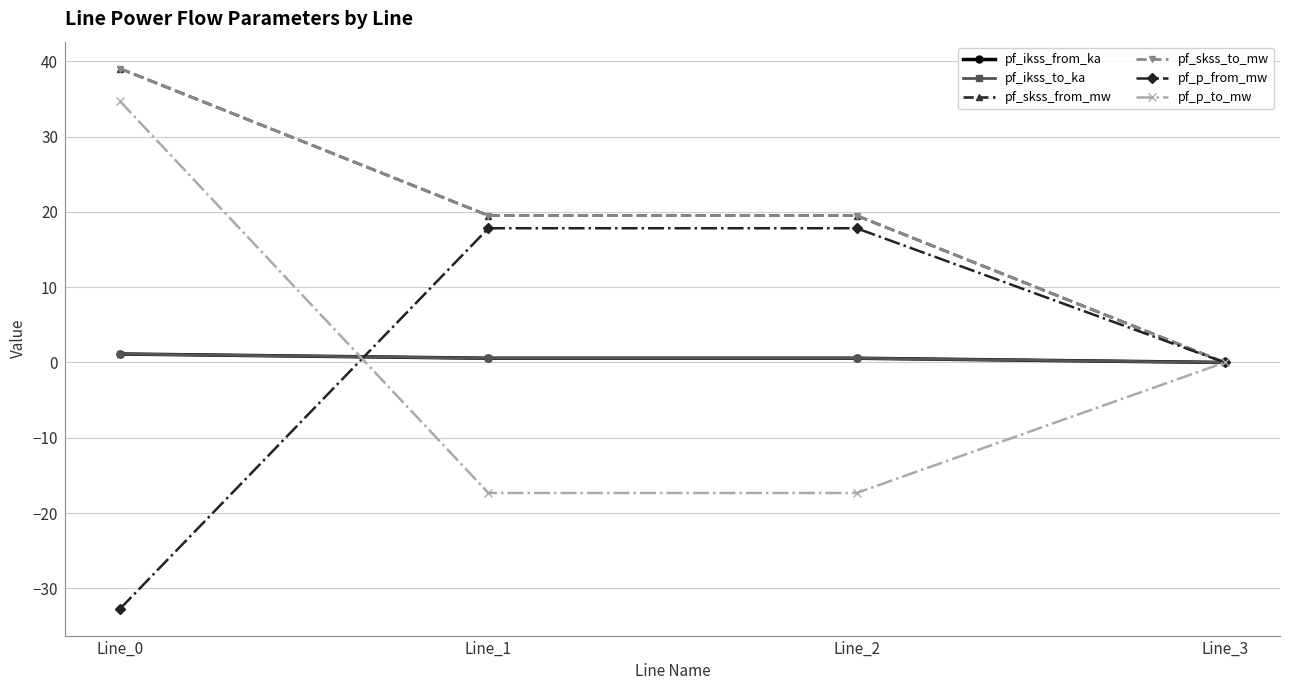

Is this an area chart (filled region under the line)?

No